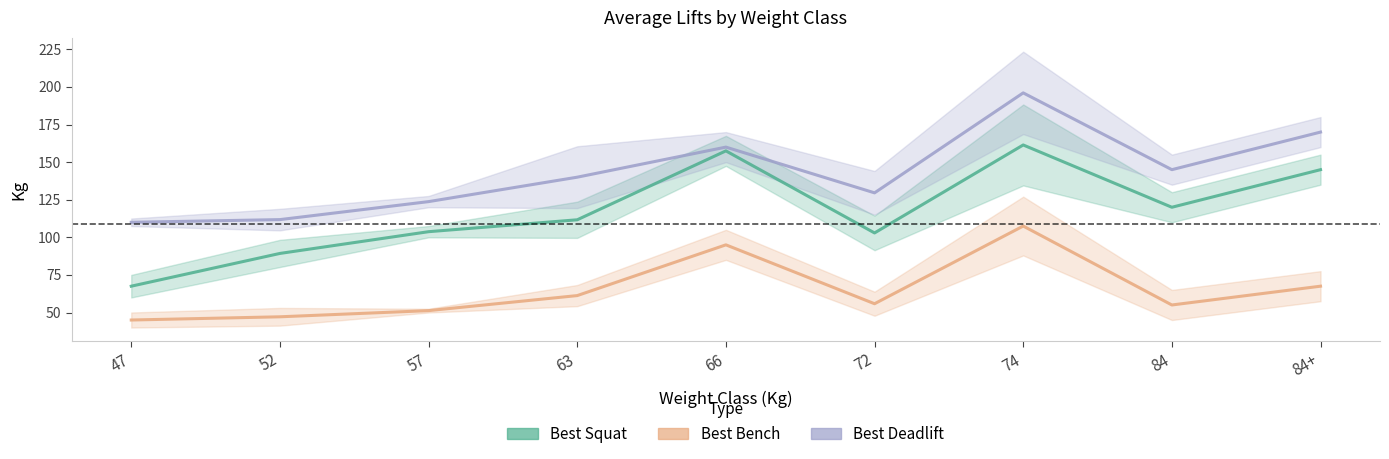

At how many categories does at least one series exceed 143?

4